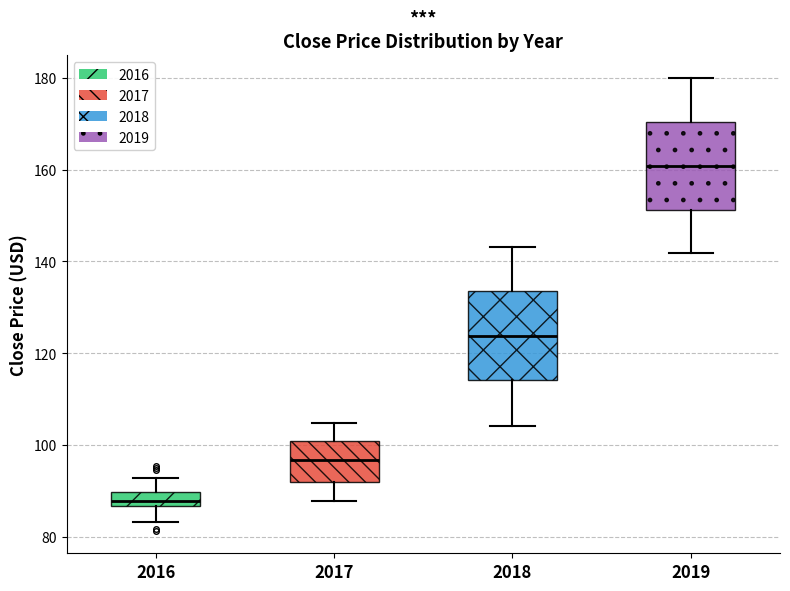

Where is the upper edge of the box at x = 2018 on the y-axis? The values are not printed on the chart, so give them approximately, as read against the axis.

134